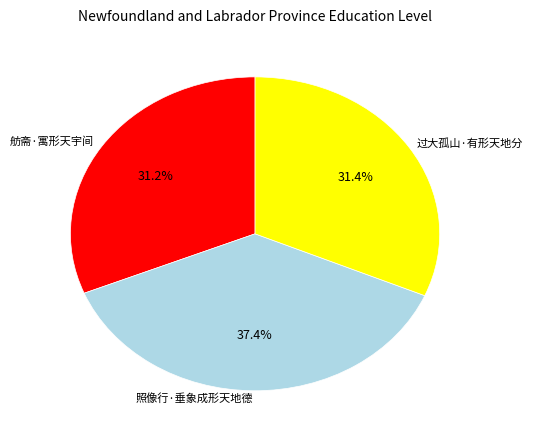

Approximately how many times larger is the value at 照像行·垂象成形天地德 compared to 过大孤山·有形天地分?

1.2